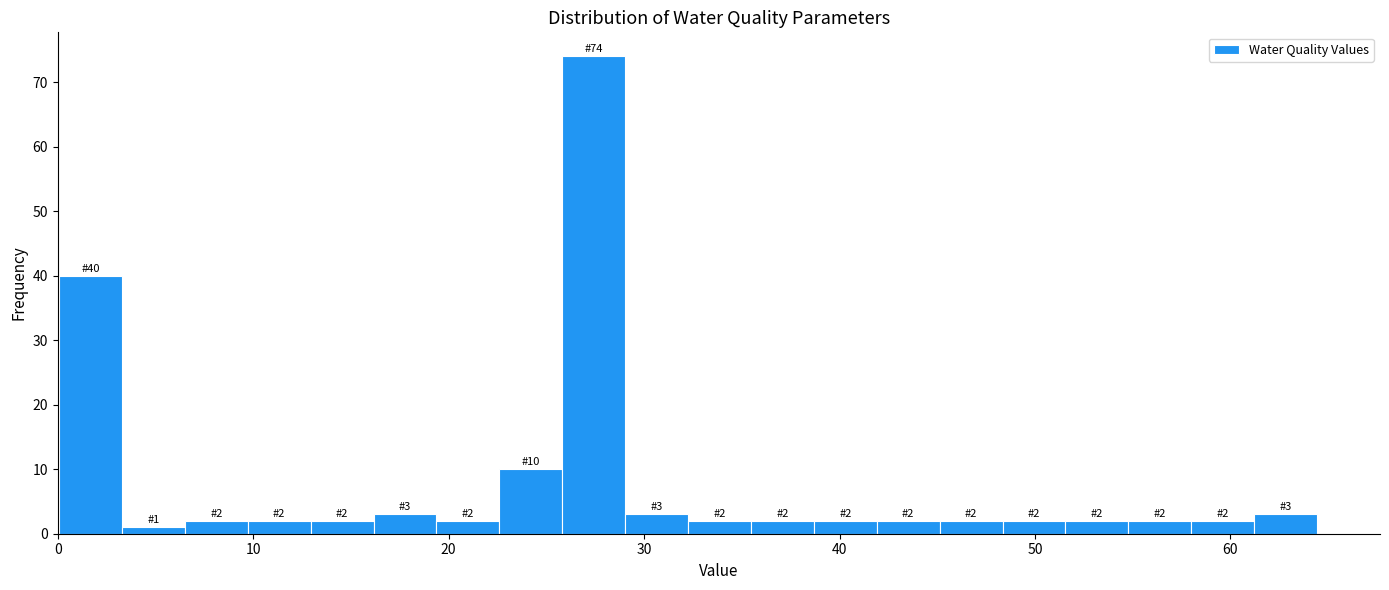

Read against the x-axis, roughly where is the centre of the tallest bar?

27